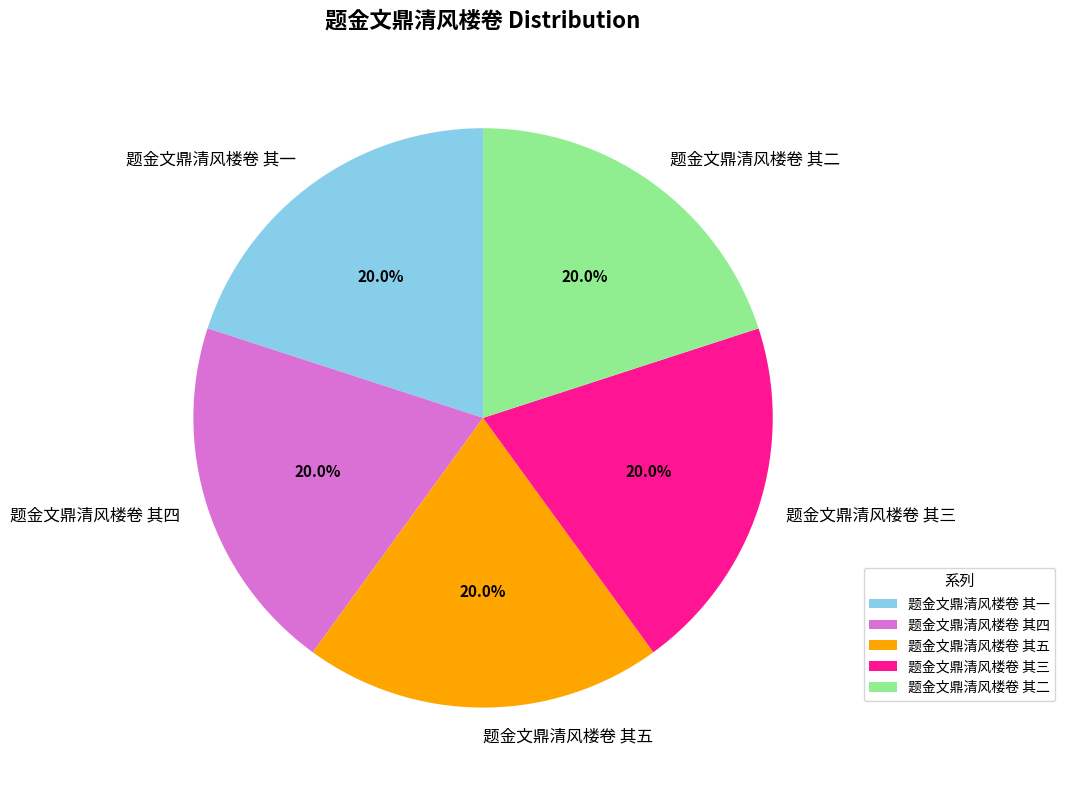

To the nearest percent, what portion does 题金文鼎清风楼卷 其三 represent?

20%